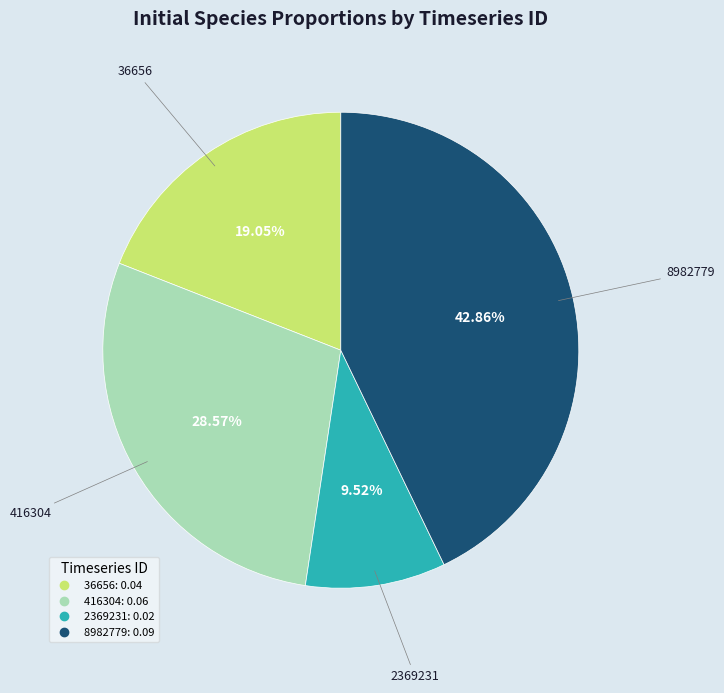

How many segments does this pie chart have?

4